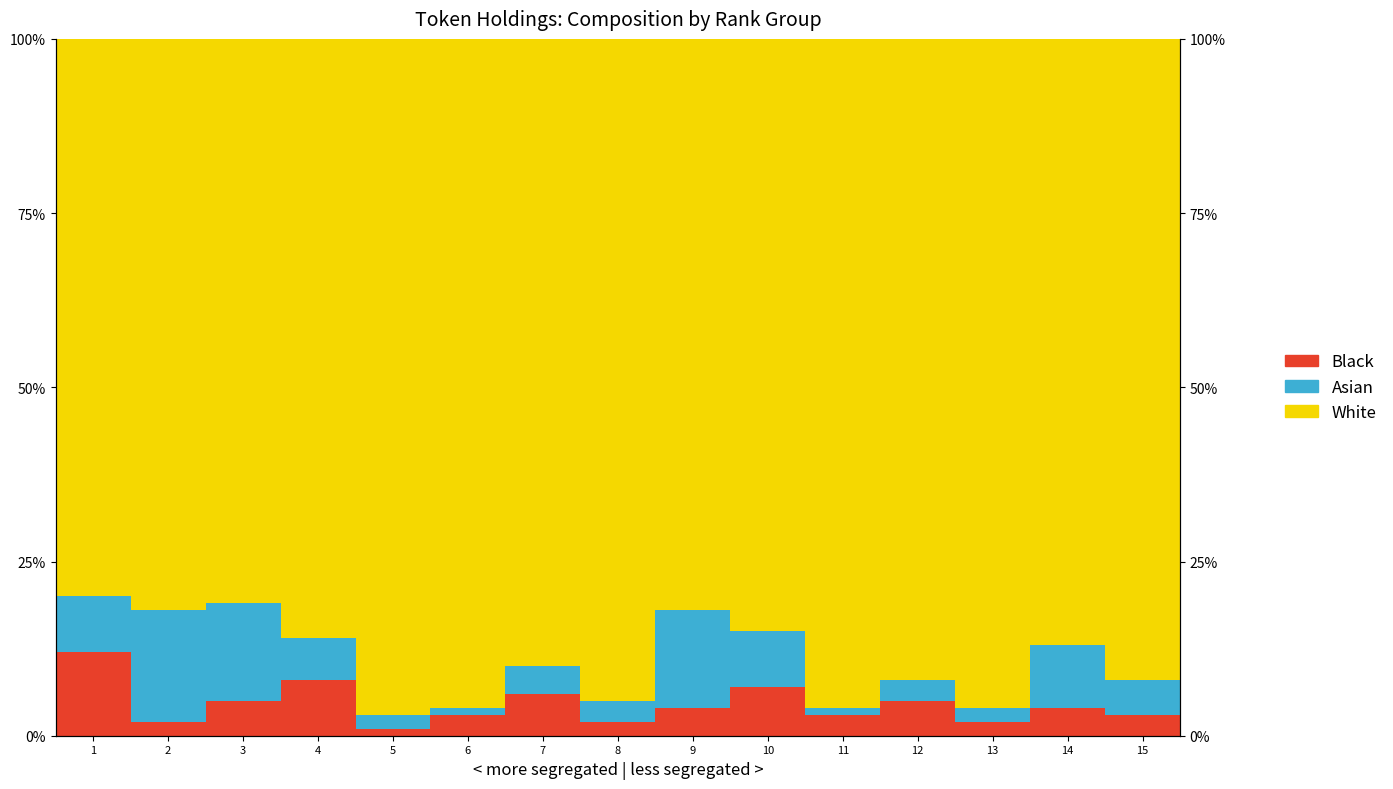

The Black series shows 1 at 5. True or false?

False